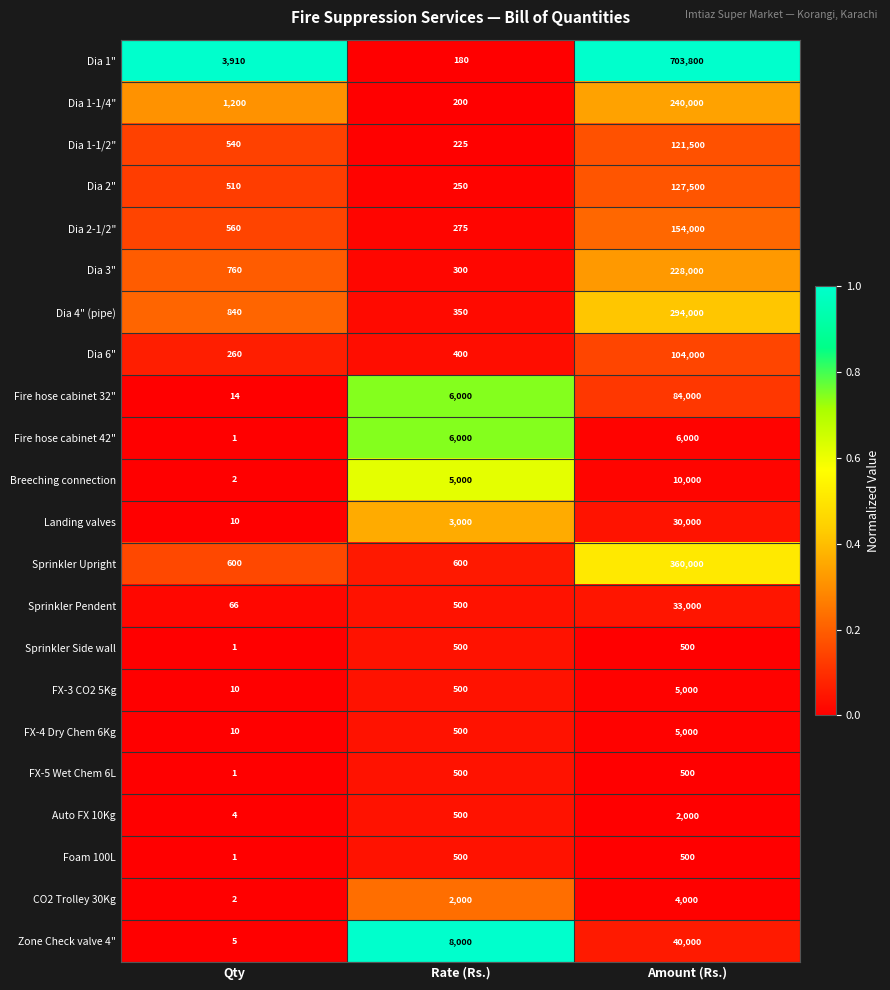

Which label corresponds to the smallest value in the chart?

Qty